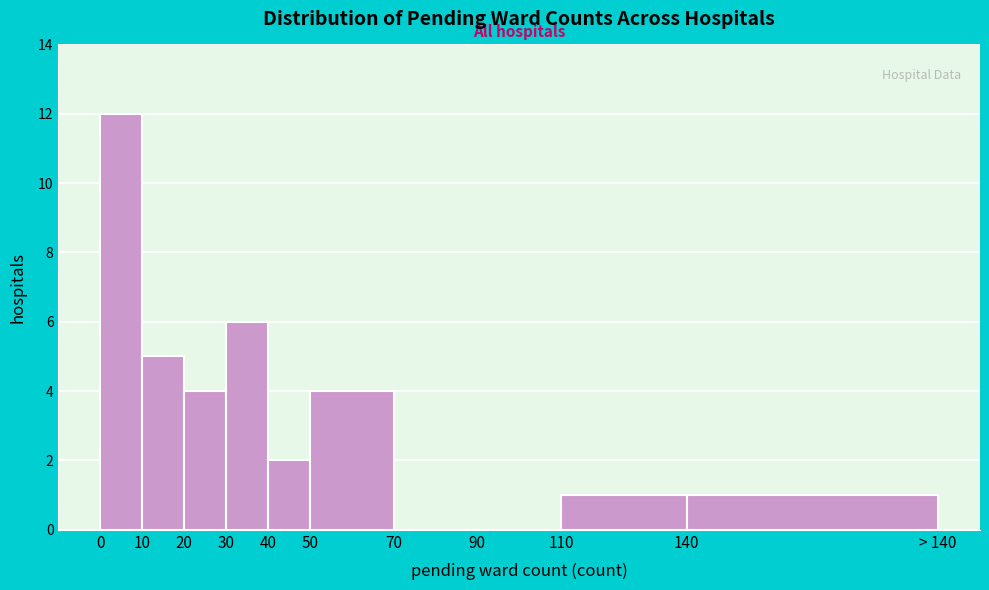

Reading left to right, list all the values displayed in this chart.

0=12	10=5	20=4	30=6	40=2	50=4	70=0	90=0	110=1	140=1